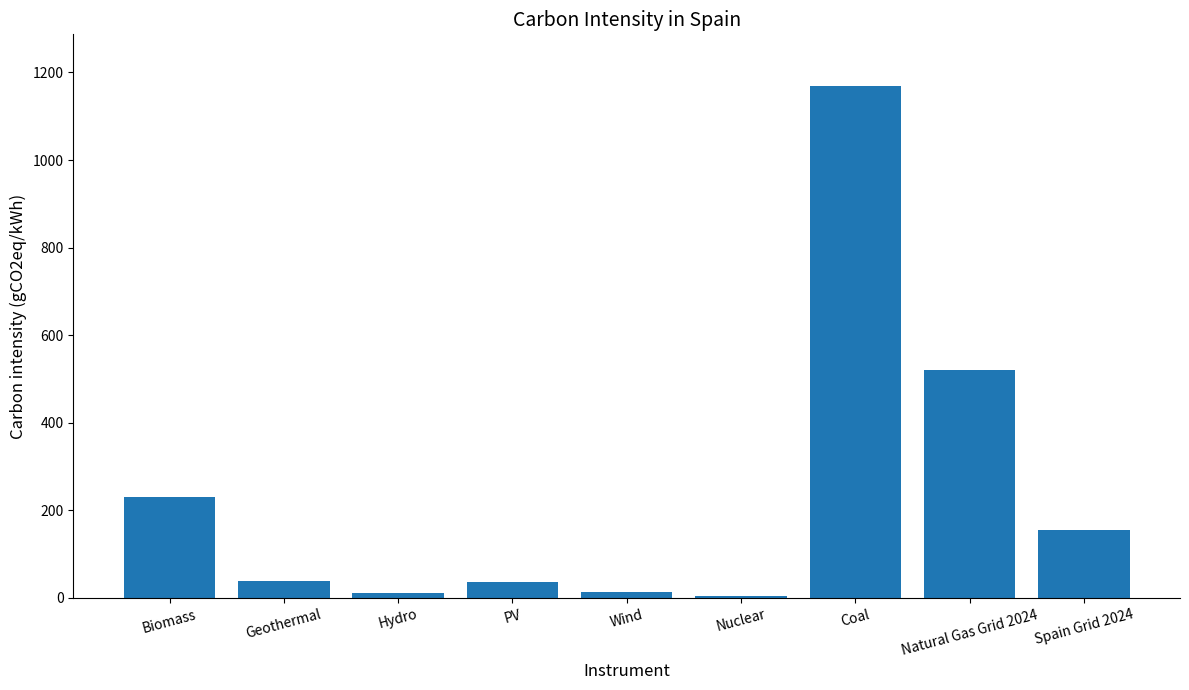

Is it true that the value at Nuclear is 5?

True